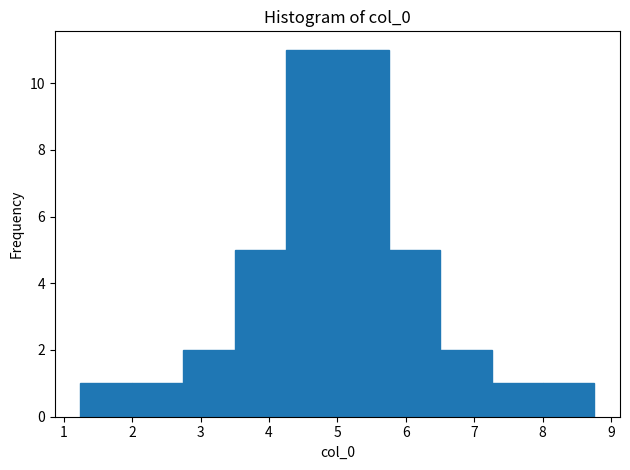

Reading left to right, transcribe this chart: for each bar, give the range it covers on the x-axis and its height. Neither the bar edges nor the heights are printed on the chart, so give them approximately, as read against the axes.

1.2 to 2.0: 1
2.0 to 2.7: 1
2.7 to 3.5: 2
3.5 to 4.2: 5
4.2 to 5.0: 11
5.0 to 5.8: 11
5.8 to 6.5: 5
6.5 to 7.3: 2
7.3 to 8.0: 1
8.0 to 8.8: 1